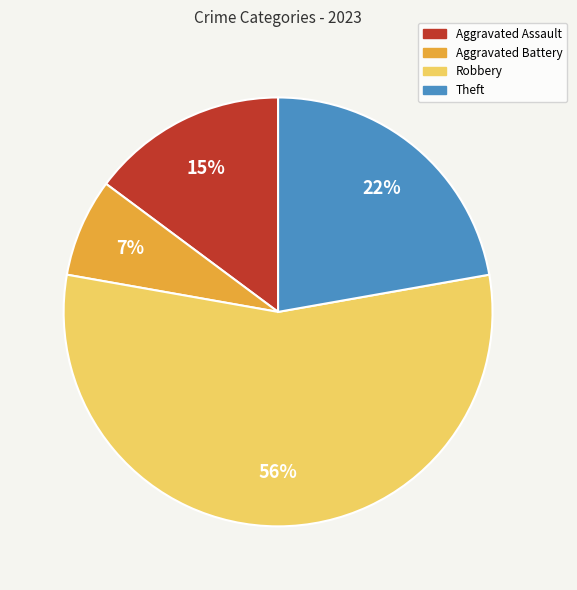

Rank the categories by value from highest to lowest.

Robbery, Theft, Aggravated Assault, Aggravated Battery